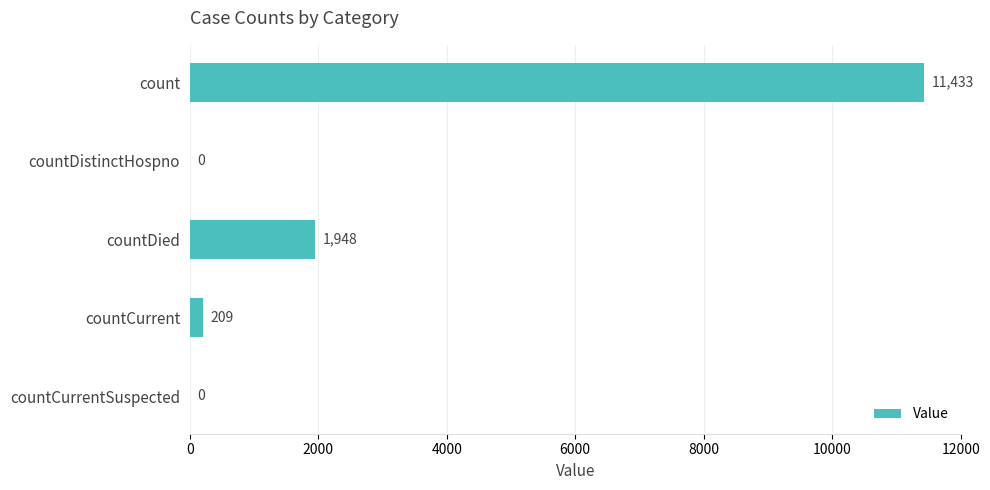

Reading top to bottom, list all the values displayed in this chart.

count=11433	countDistinctHospno=0	countDied=1948	countCurrent=209	countCurrentSuspected=0